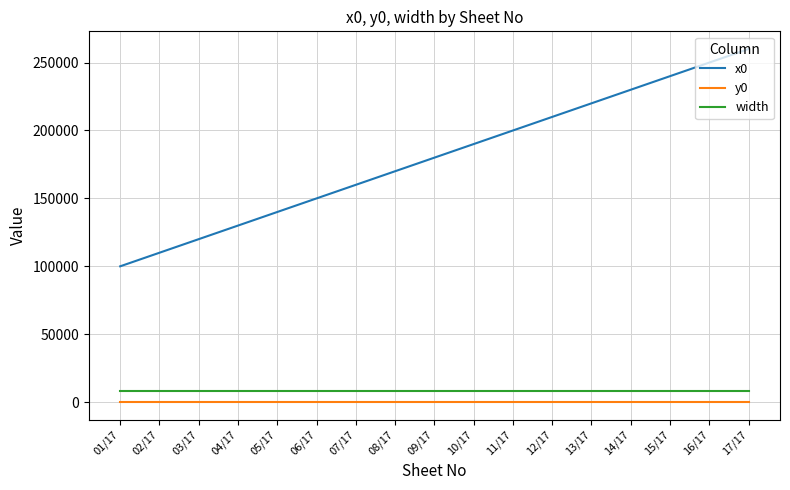

What position from the right is 05/17?

13